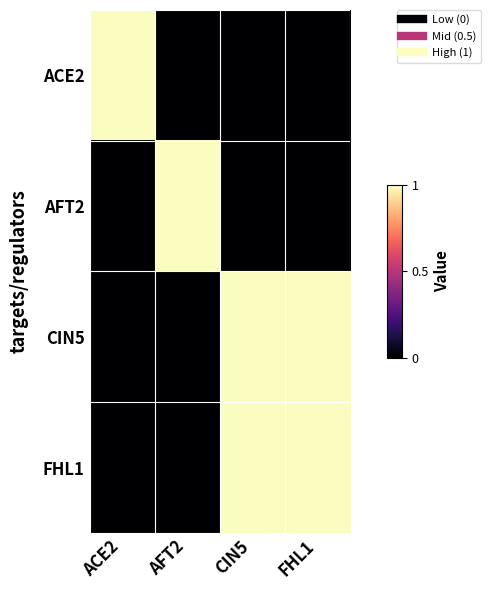

What is the maximum value shown in the chart?

1